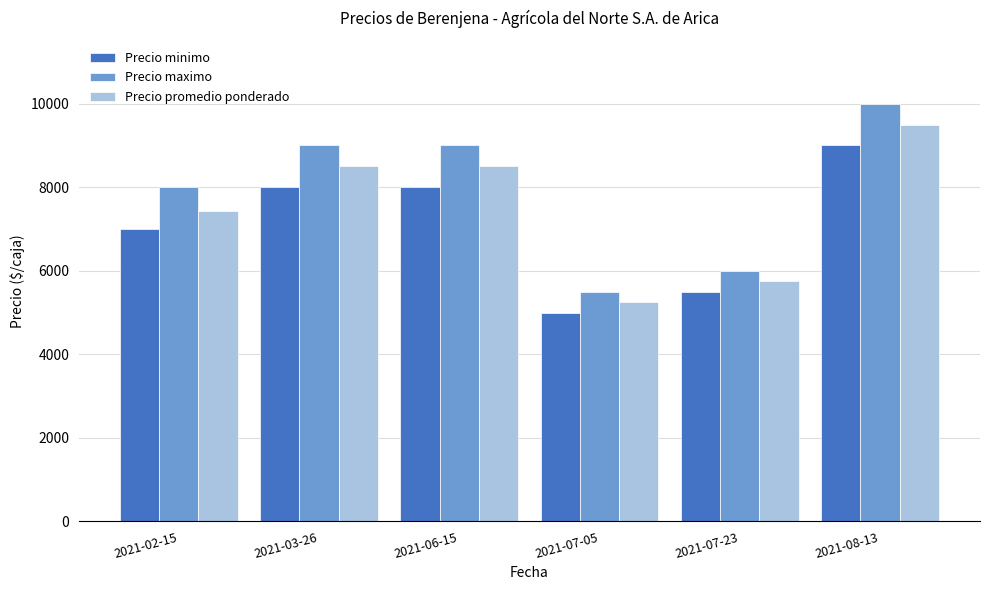

Does the chart contain any negative values?

No